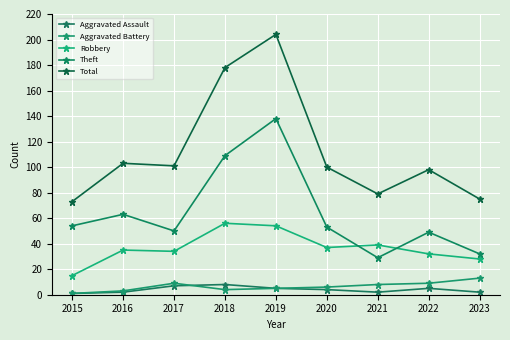

What is the difference between the Theft values at 2016 and 2015?

9